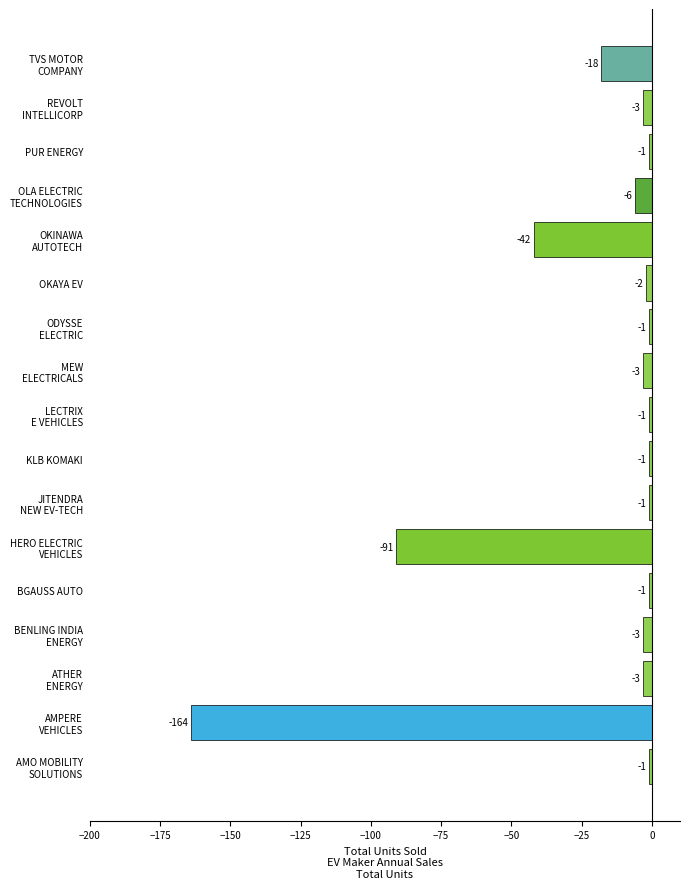

How many values exceed -3?

8